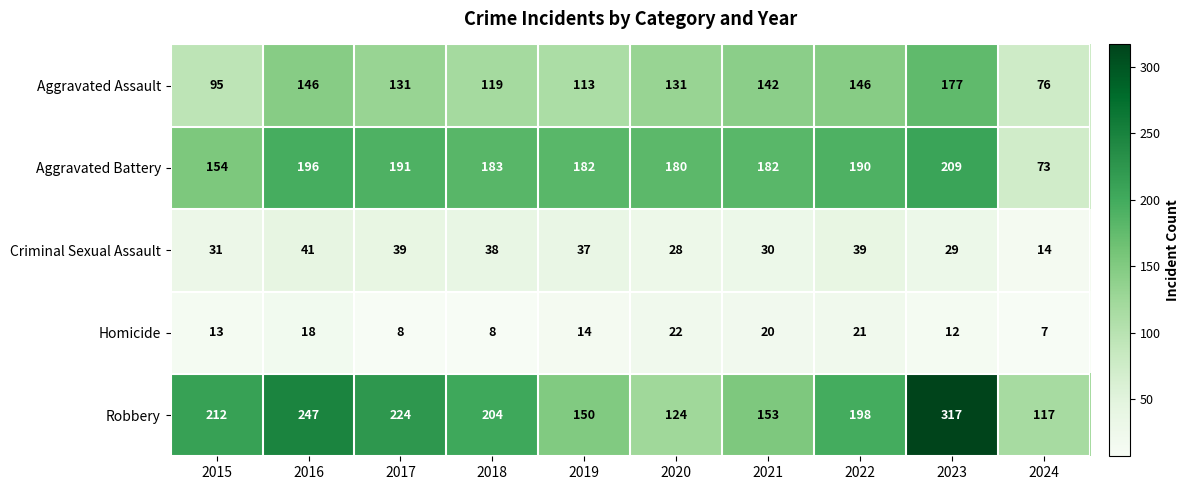

Which category has the highest value across all series?

2023